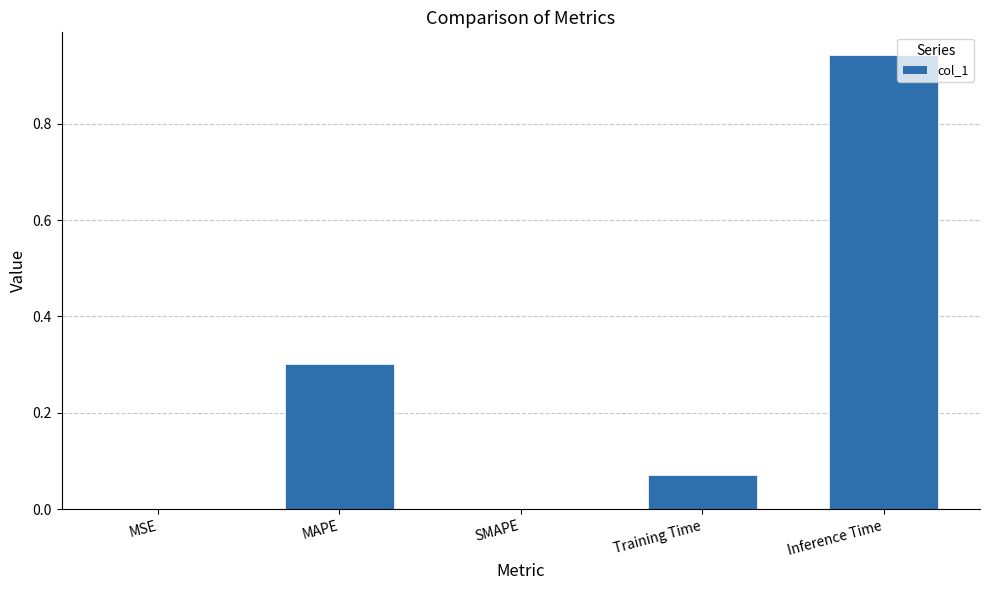

The chart shows a value of -0.4 at SMAPE. True or false?

False